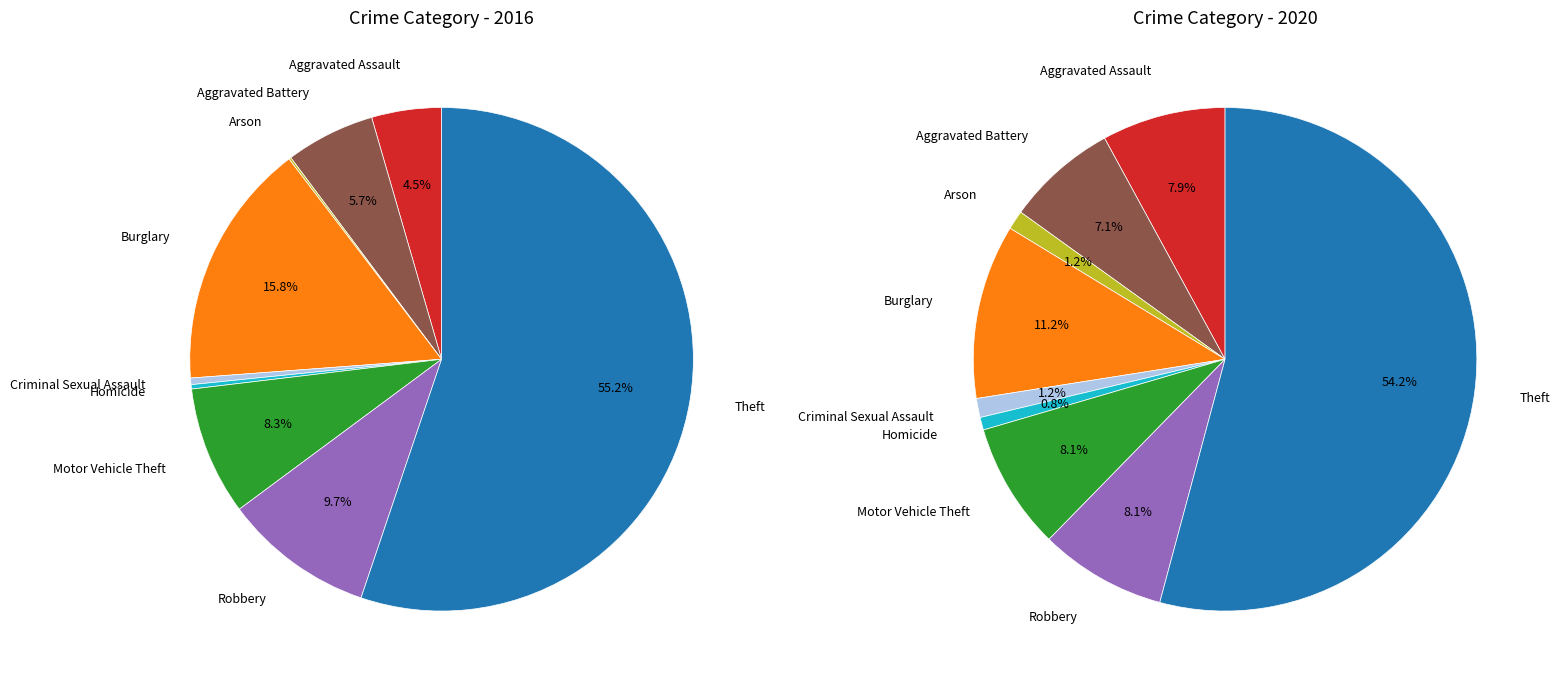

To the nearest percent, what portion does Robbery represent?

10%